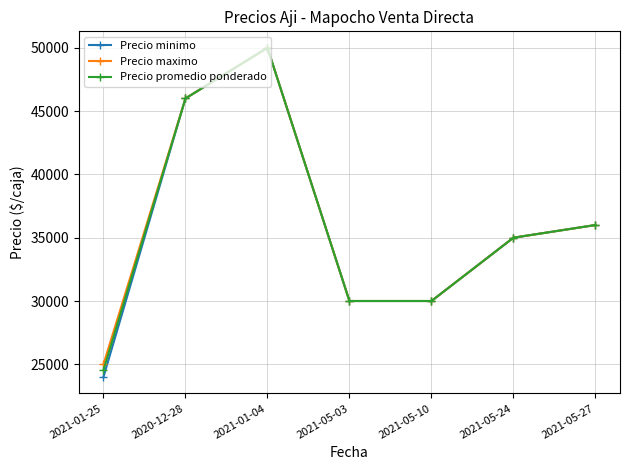

Which series has the largest range (max minus min)?

Precio minimo